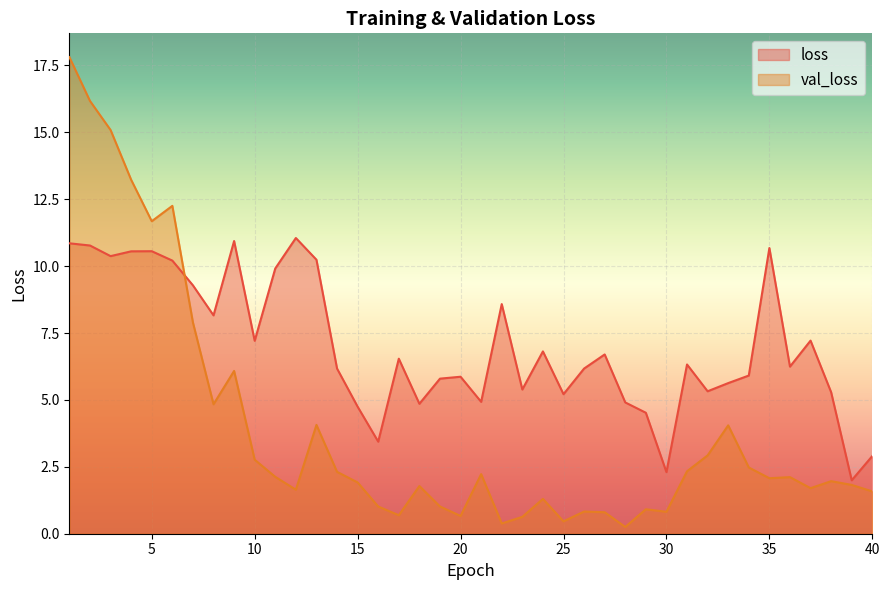

List the series in order of their peak value, lowest first.

loss, val_loss